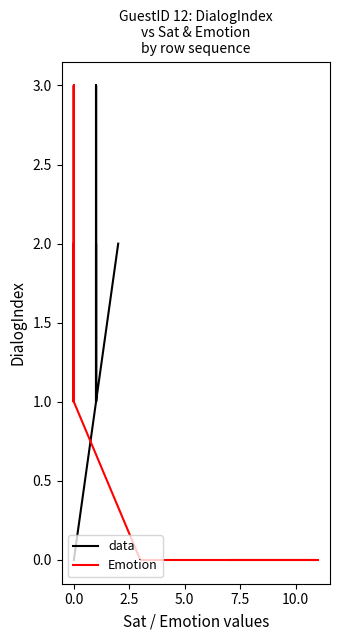

Does the chart have visible grid lines?

No